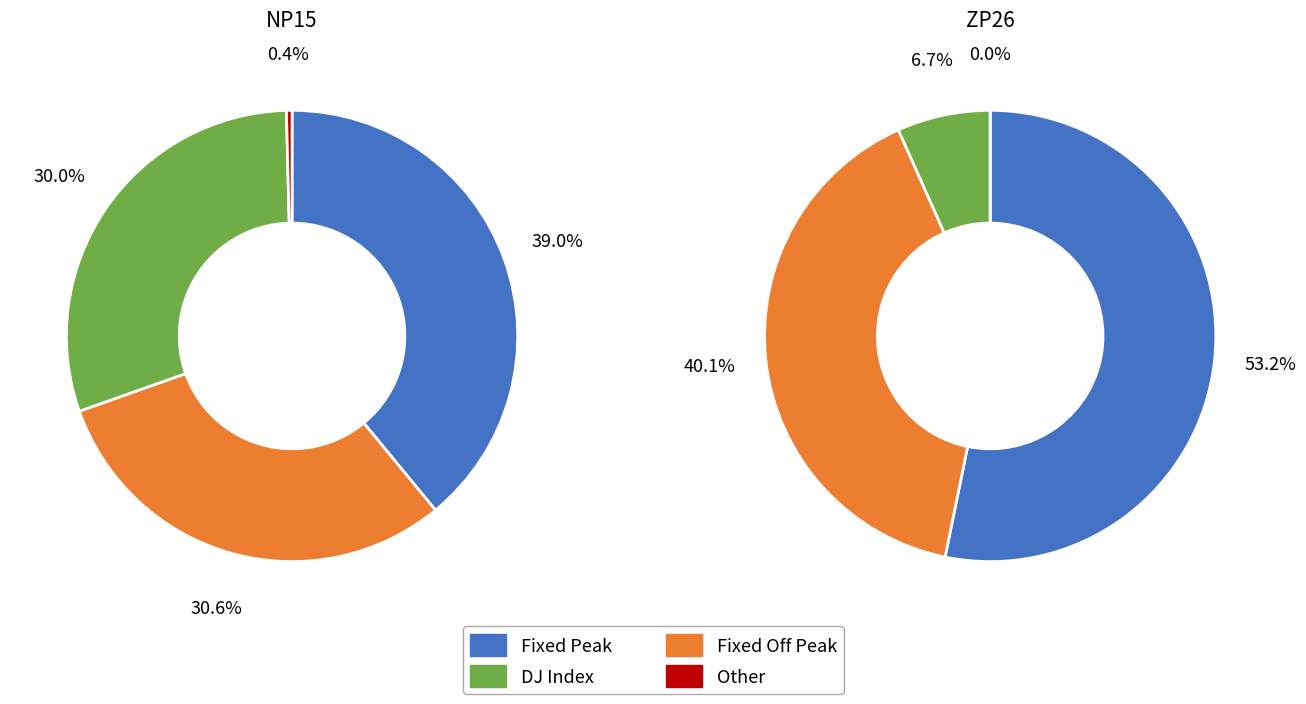

Count the number of slices in the pie.

4